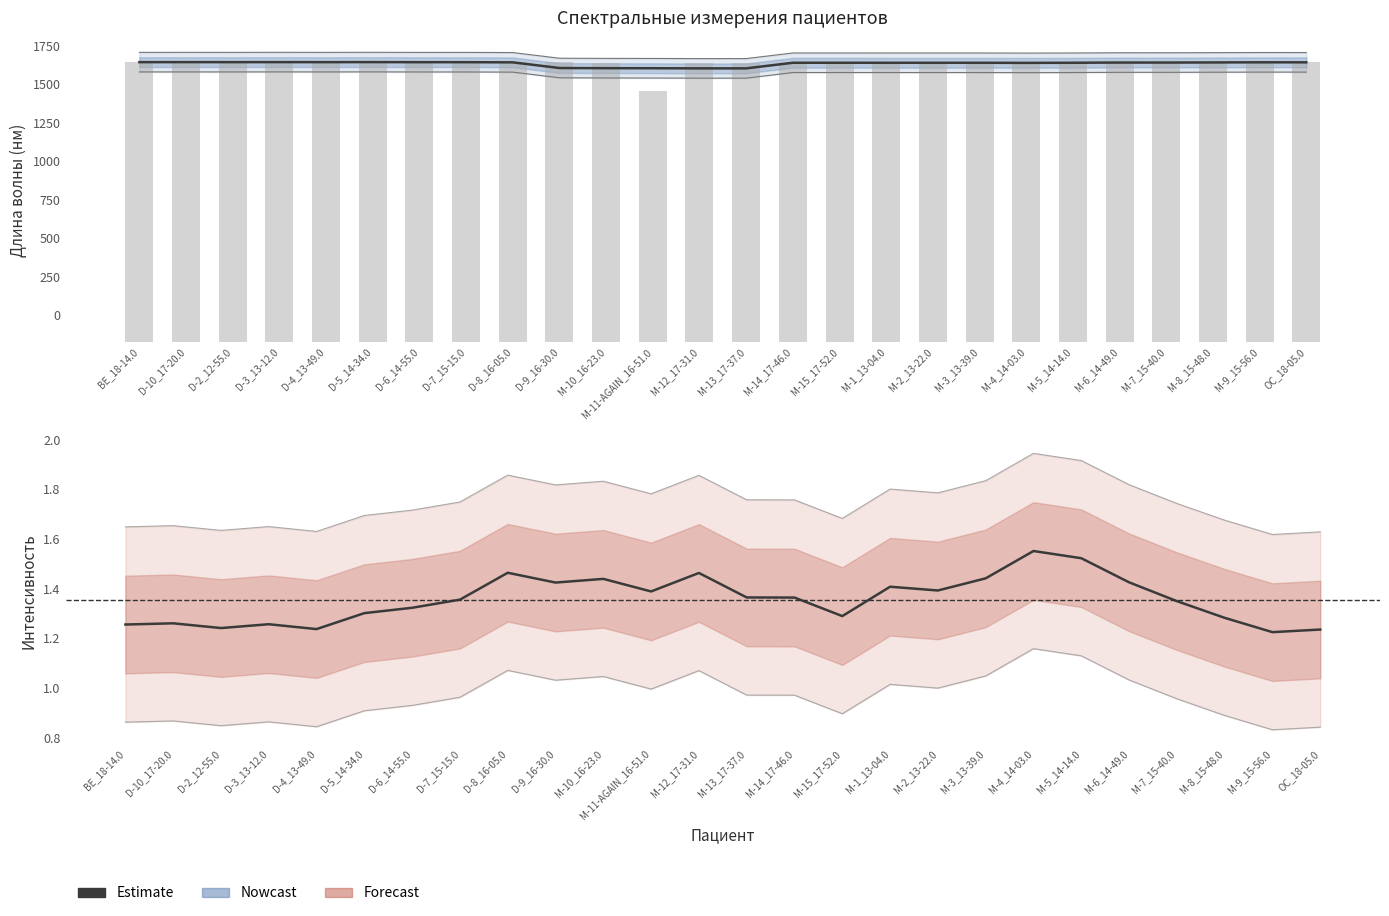

True or false: the data shows 1.3 at M-15_17-52.0.

True